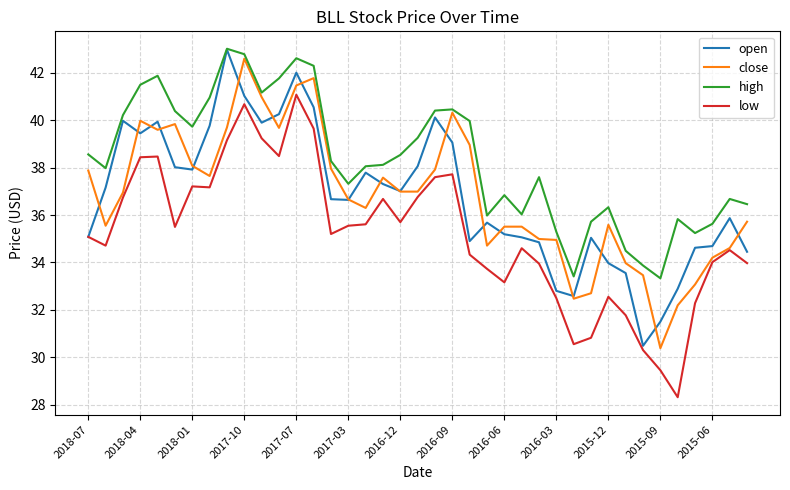

What is the lowest value of the open series?

30.5